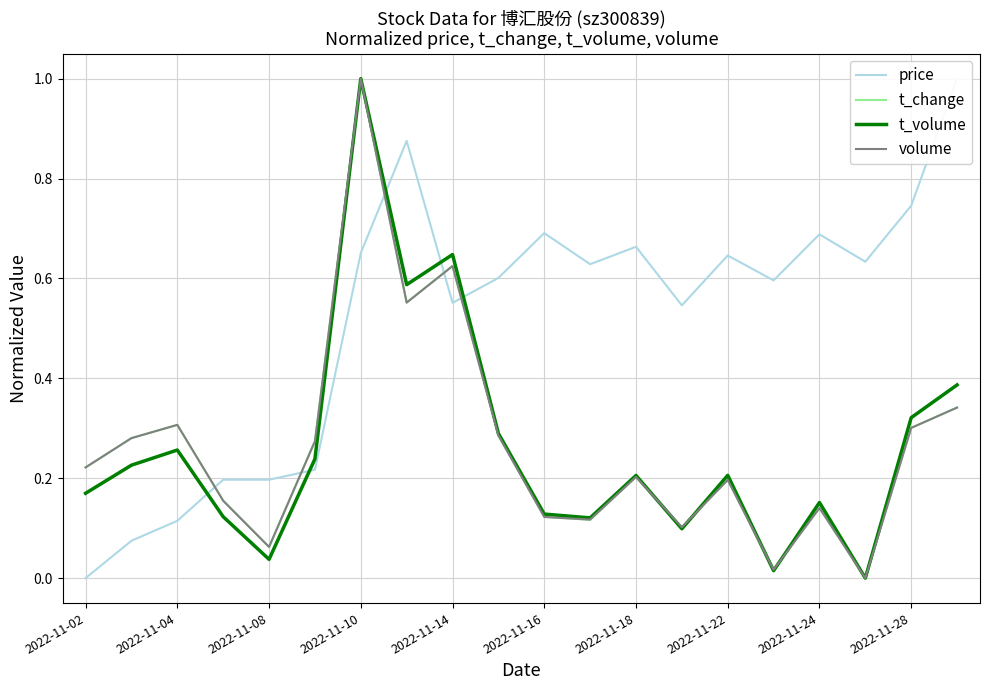

How many lines are shown in the chart?

4